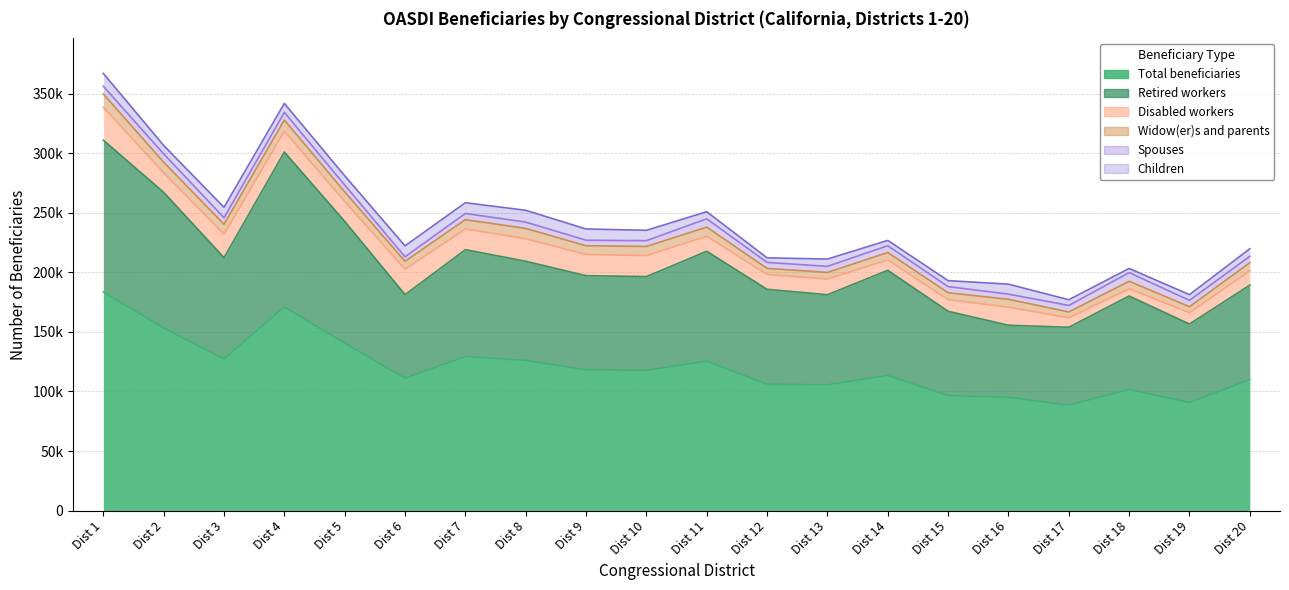

Which label corresponds to the largest value in the chart?

1